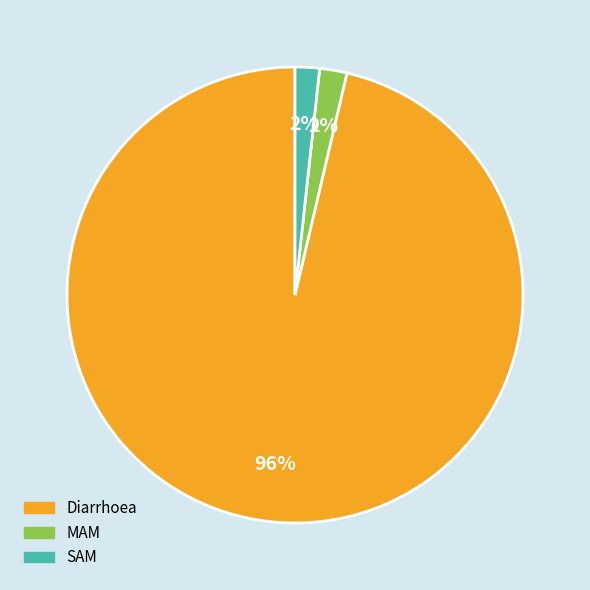

Which slice is the largest?

Diarrhoea